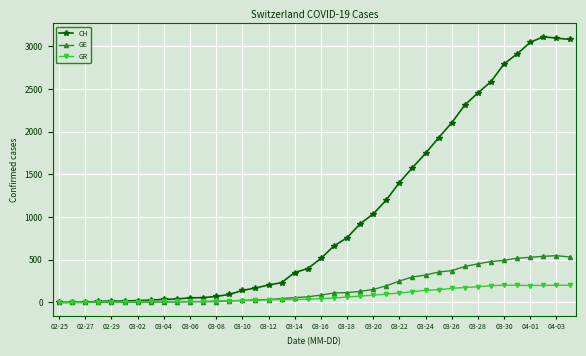

What is the sum of all CH values?

41169